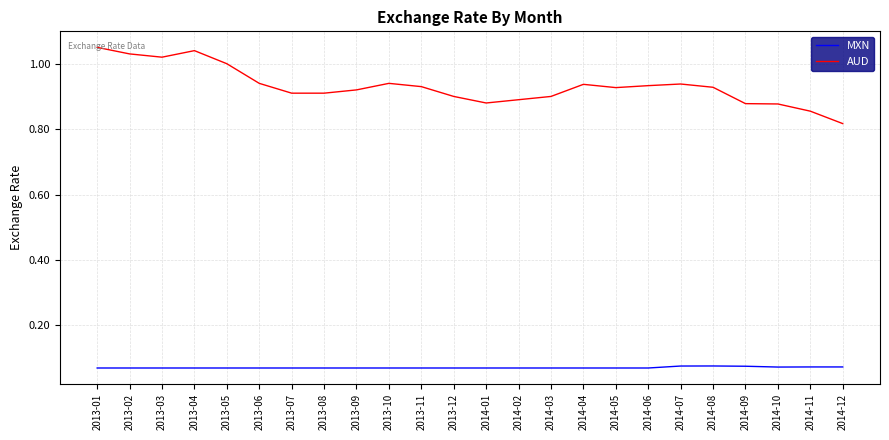

Which series has the widest spread of values?

AUD